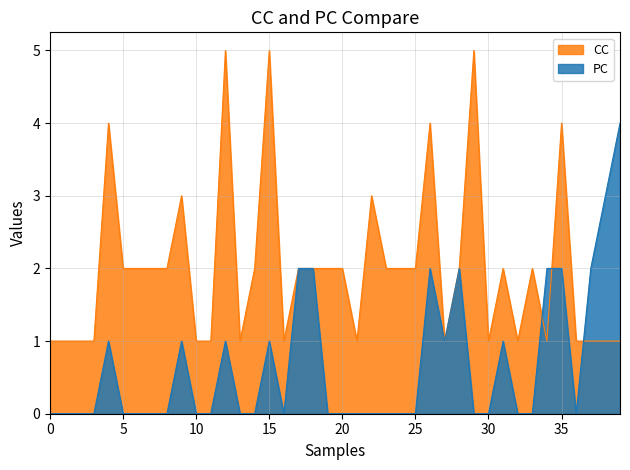

After their last crossing, which series has the higher values: PC or CC?

PC